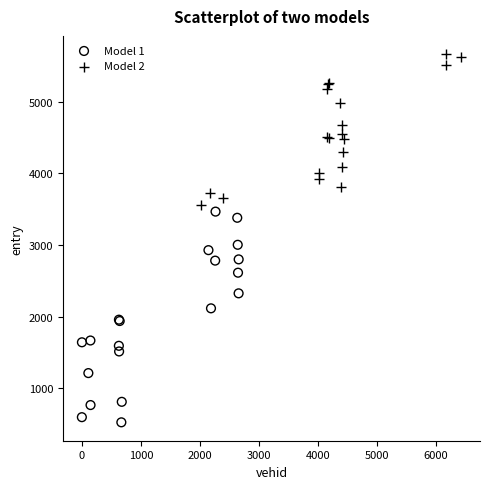

Which series reaches the minimum Y coordinate?

Model 1